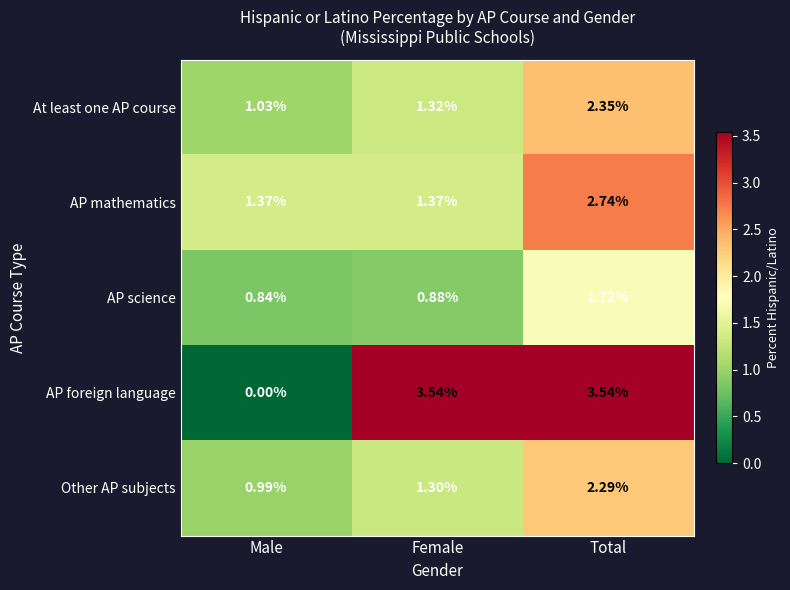

Which category has the highest value in the At least one AP course series?

Total